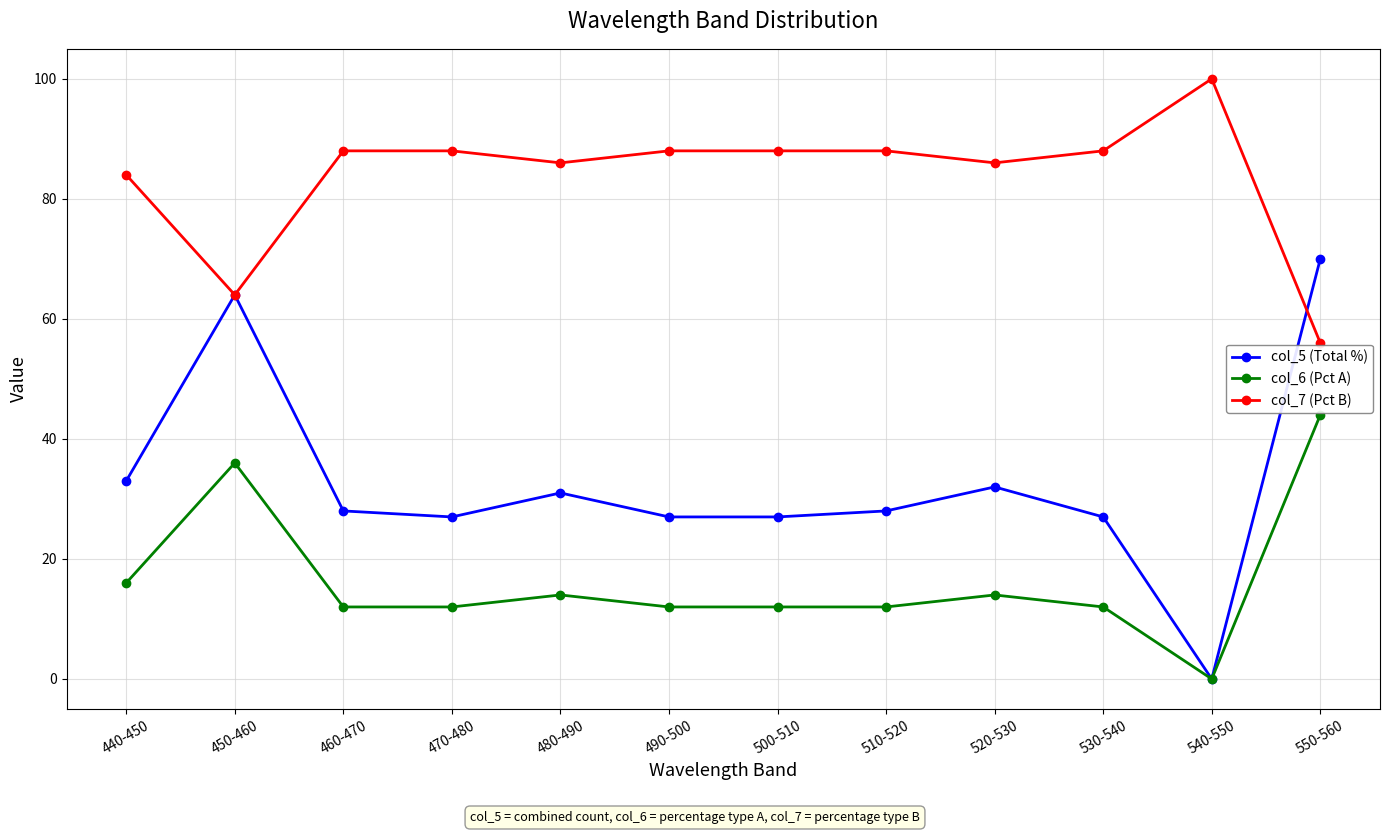

Reading left to right, list all the values displayed in this chart.

col_5 (Total %): 440-450=33	450-460=64	460-470=28	470-480=27	480-490=31	490-500=27	500-510=27	510-520=28	520-530=32	530-540=27	540-550=0	550-560=70
col_6 (Pct A): 440-450=16	450-460=36	460-470=12	470-480=12	480-490=14	490-500=12	500-510=12	510-520=12	520-530=14	530-540=12	540-550=0	550-560=44
col_7 (Pct B): 440-450=84	450-460=64	460-470=88	470-480=88	480-490=86	490-500=88	500-510=88	510-520=88	520-530=86	530-540=88	540-550=100	550-560=56